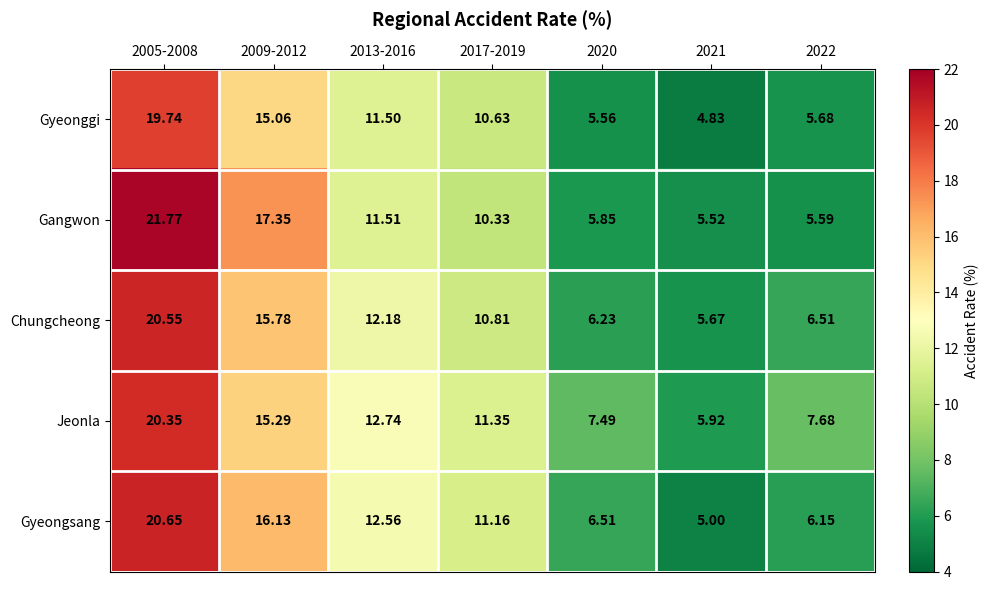

At which category is the sum across all series the highest?

2005-2008